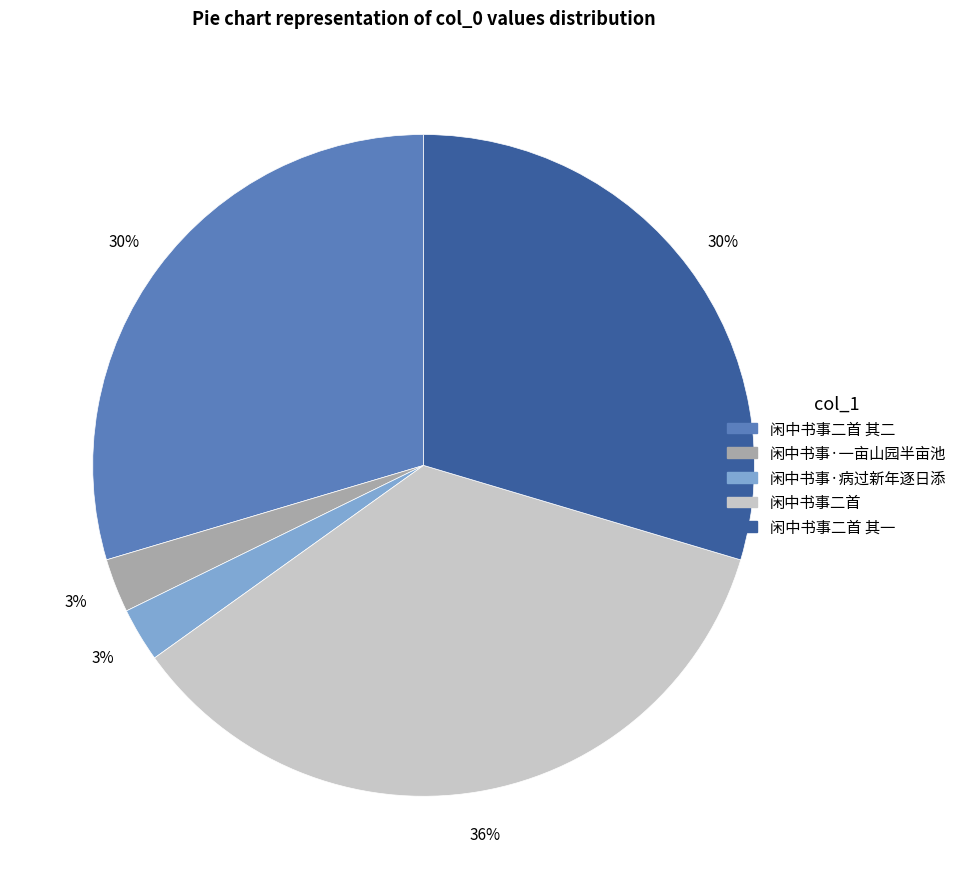

To the nearest percent, what is the average slice percentage?

20%